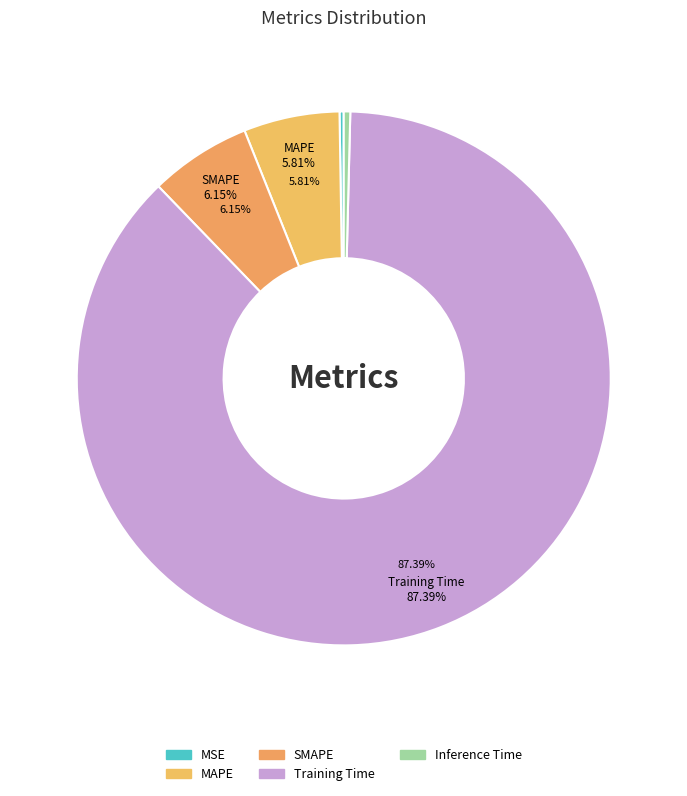

What is the majority slice?

Training Time